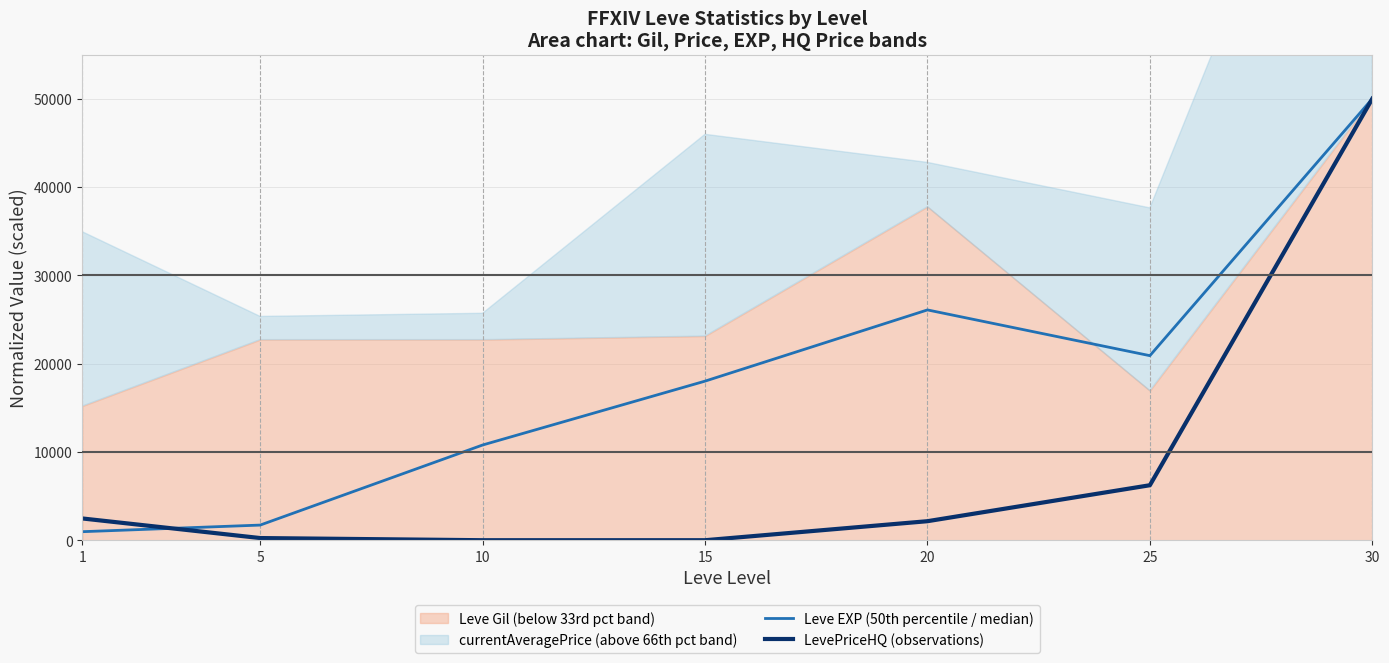

Rank the categories by LevePriceHQ (observations) value from lowest to highest.

10, 15, 5, 20, 1, 25, 30